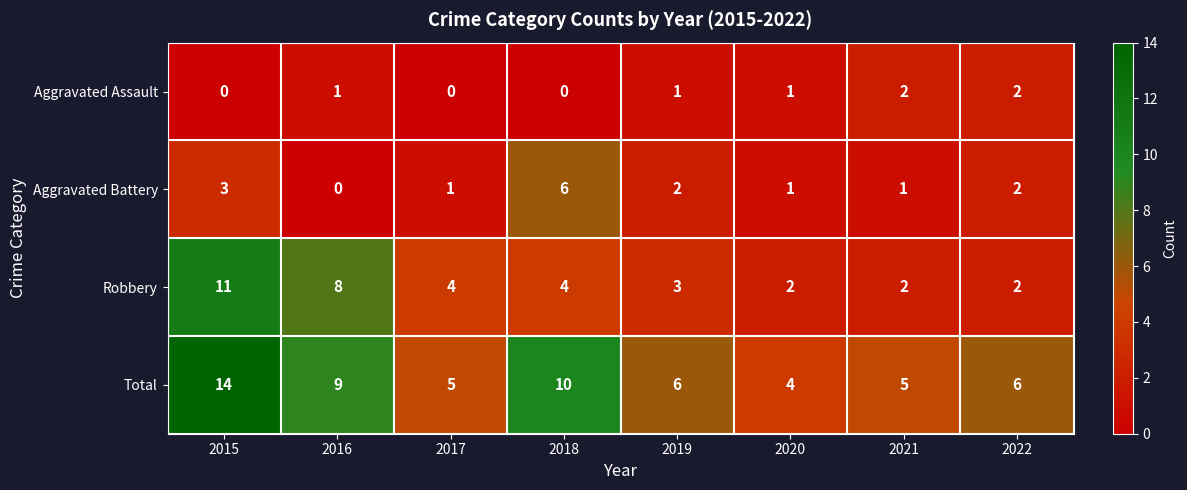

At which category does the chart reach its peak across all series?

2015